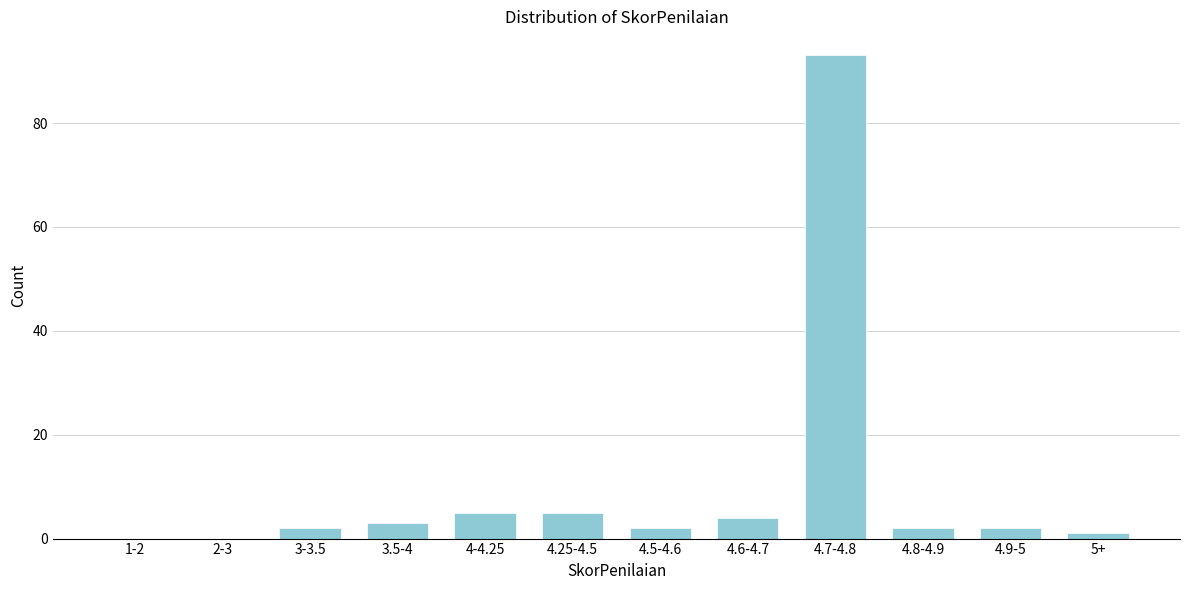

Reading left to right, what are all the values shown in this chart?

1-2=0	2-3=0	3-3.5=2	3.5-4=3	4-4.25=5	4.25-4.5=5	4.5-4.6=2	4.6-4.7=4	4.7-4.8=93	4.8-4.9=2	4.9-5=2	5+=1